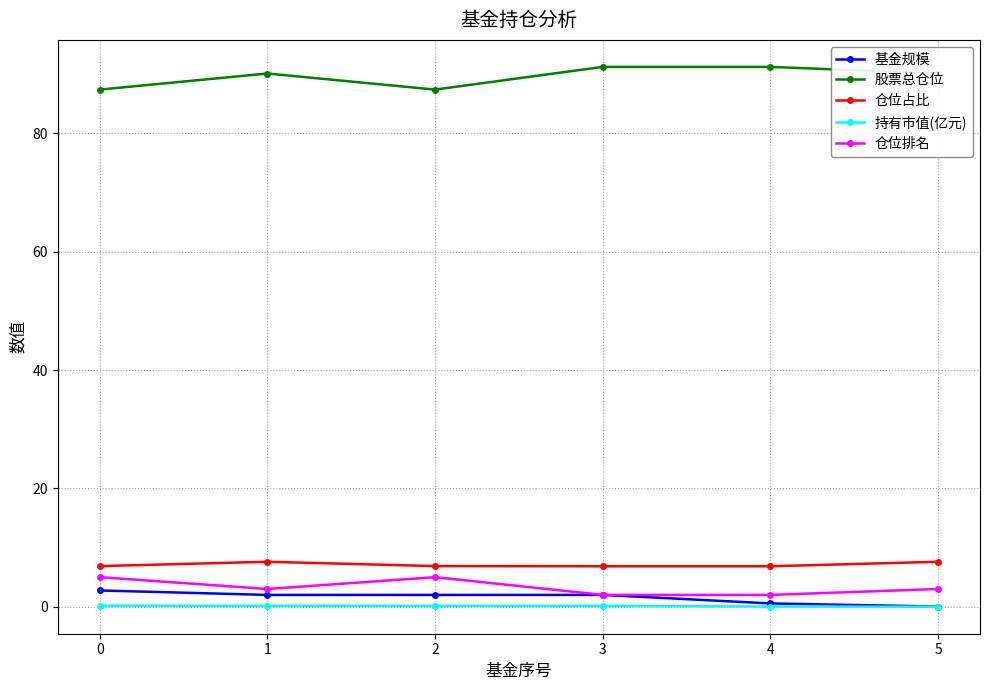

Where is the first local maximum for 股票总仓位?

1